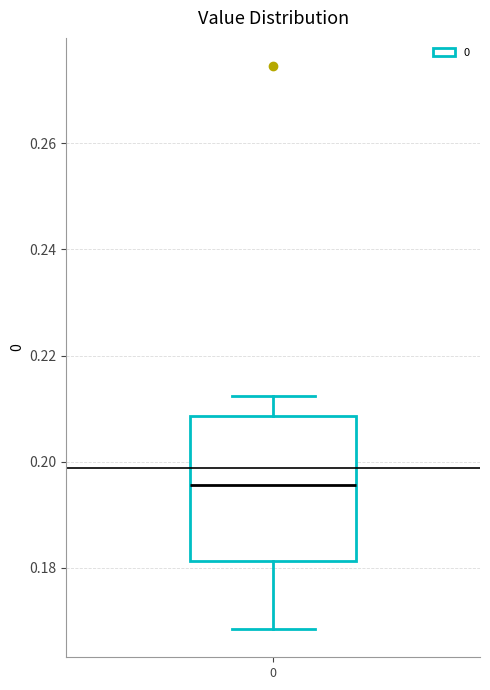

Transcribe this box plot: give where the median line is, the range the box spans, and where the two whiskers end, as read against the y-axis. The values are not printed on the chart, so give them approximately, as read against the axis.

median 0.196, box 0.182 to 0.208, whiskers 0.168 to 0.212